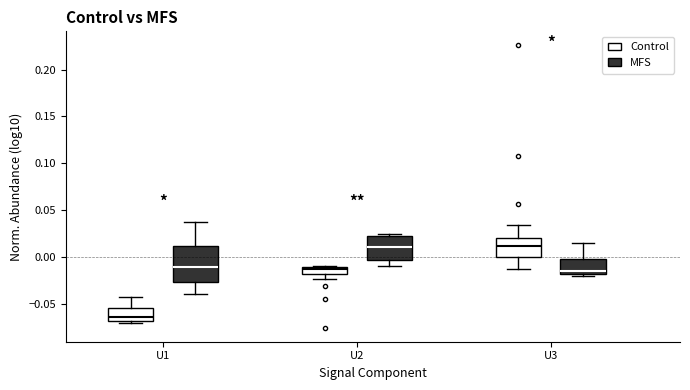

Where does the lower whisker of the box for U1 (MFS) end on the y-axis? The values are not printed on the chart, so give them approximately, as read against the axis.

-0.040